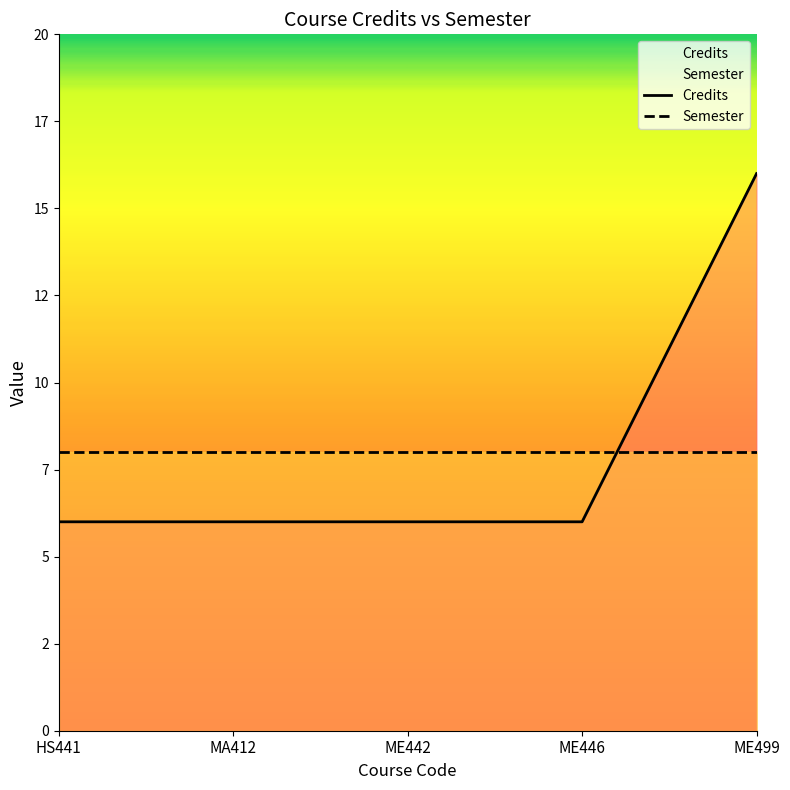

True or false: the data has more than 2 interior local peaks.

False